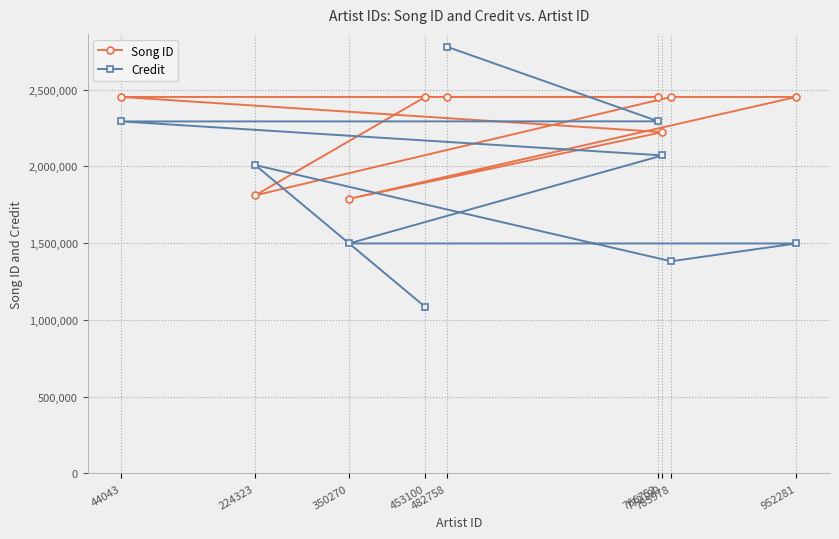

How many data points does each series have?

9